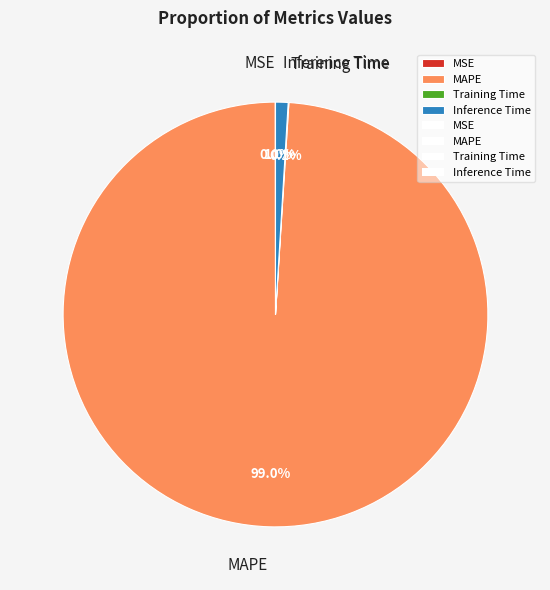

Is there a majority slice in this chart?

Yes